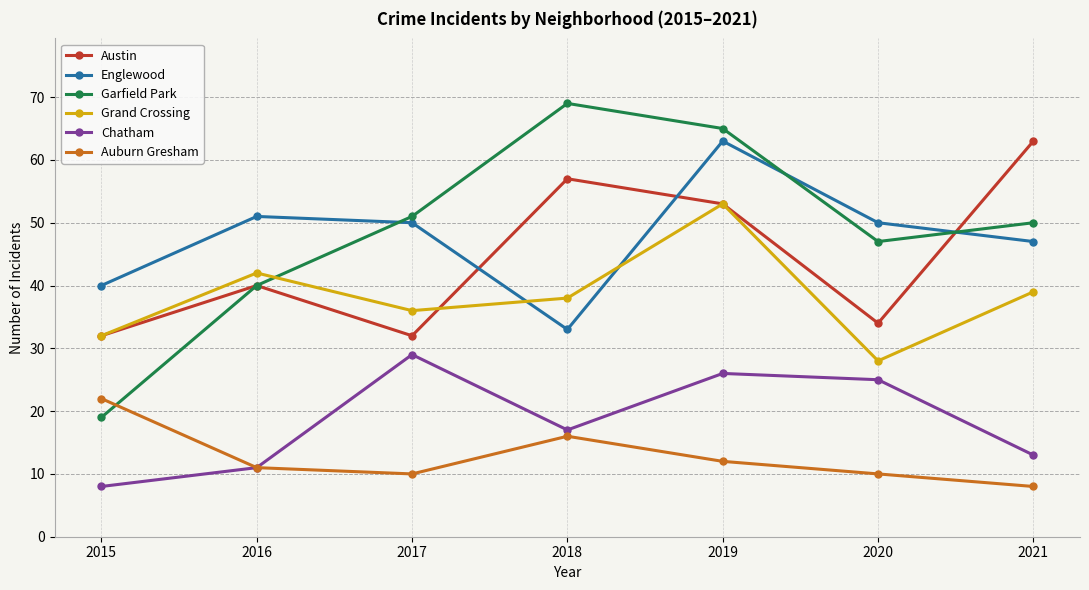

Does the chart display data point markers on the line(s)?

Yes